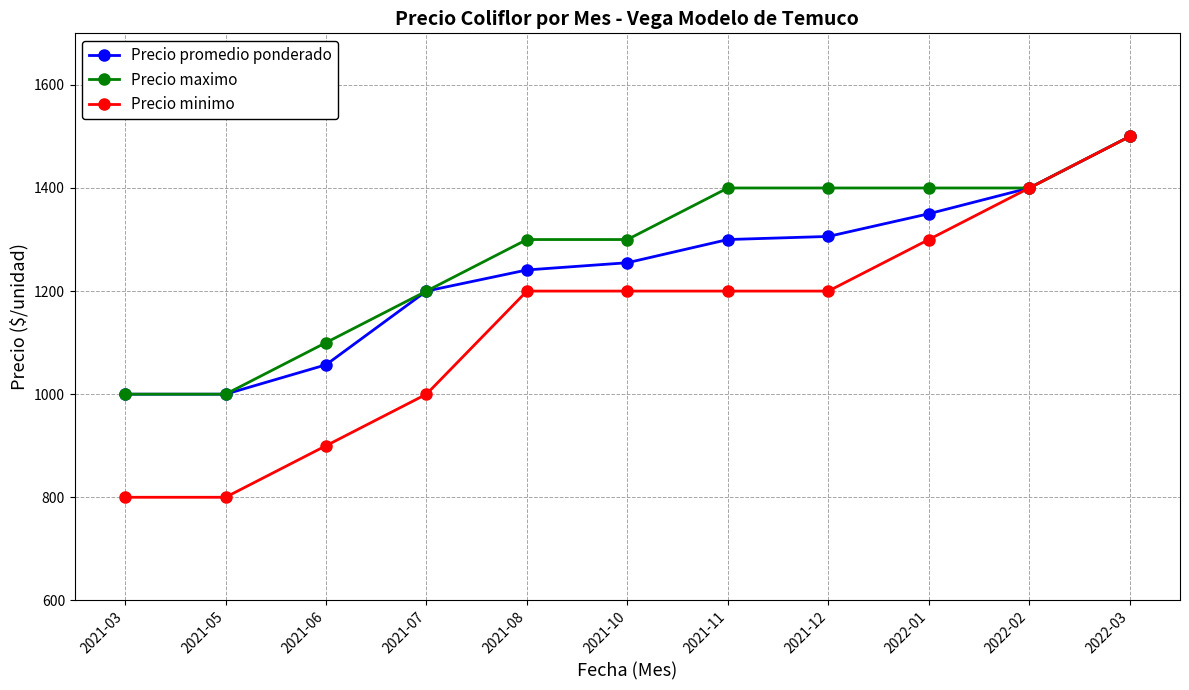

Reading right to left, transcribe all the data shown in this chart.

Precio promedio ponderado: 1500	1400	1350	1306	1300	1255	1241	1200	1057	1000	1000
Precio maximo: 1500	1400	1400	1400	1400	1300	1300	1200	1100	1000	1000
Precio minimo: 1500	1400	1300	1200	1200	1200	1200	1000	900	800	800